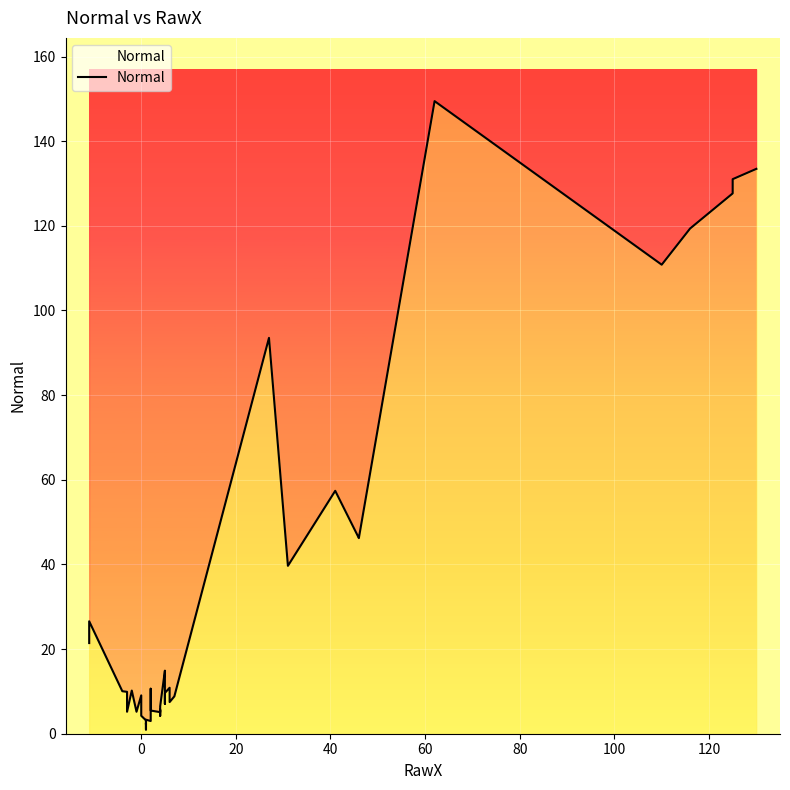

What is the difference between the maximum and minimum values?

148.5